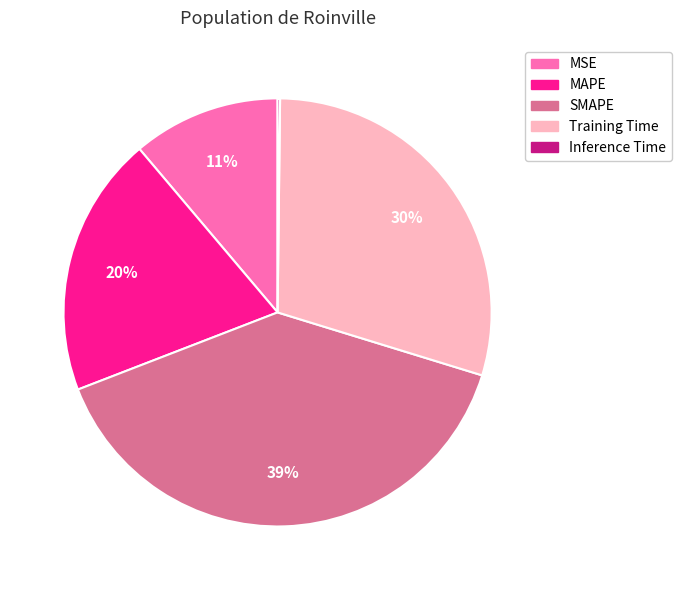

Which slice is the largest?

SMAPE